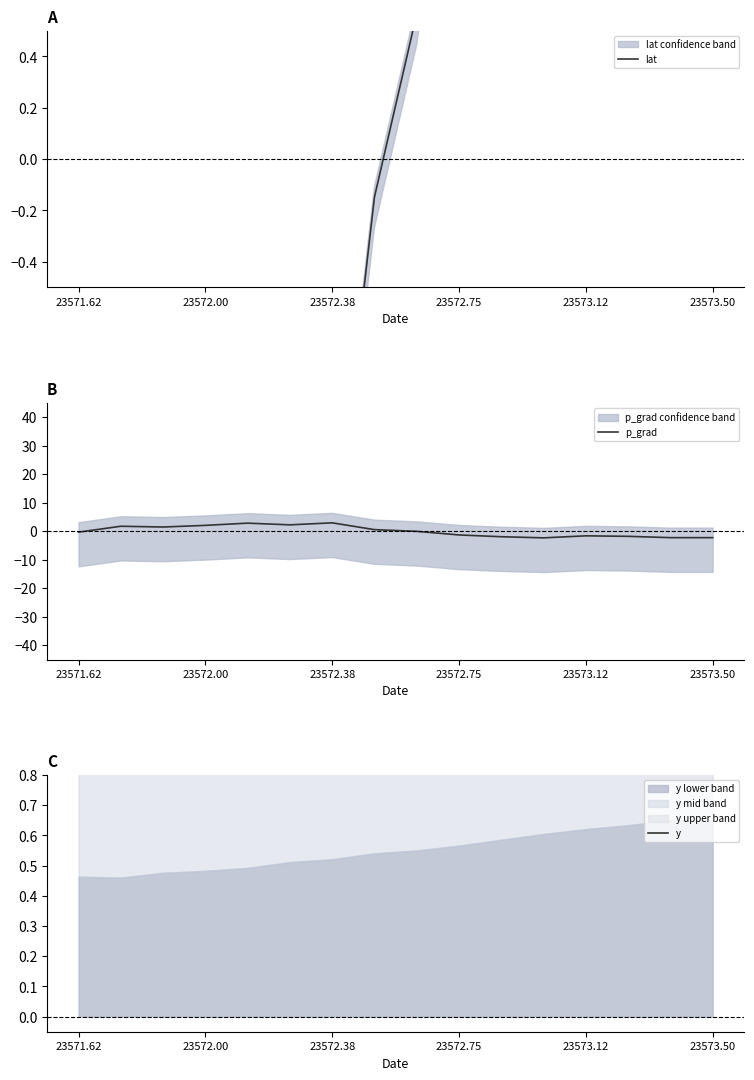

True or false: p_grad has a value of 2.1 at 23572.00.

True